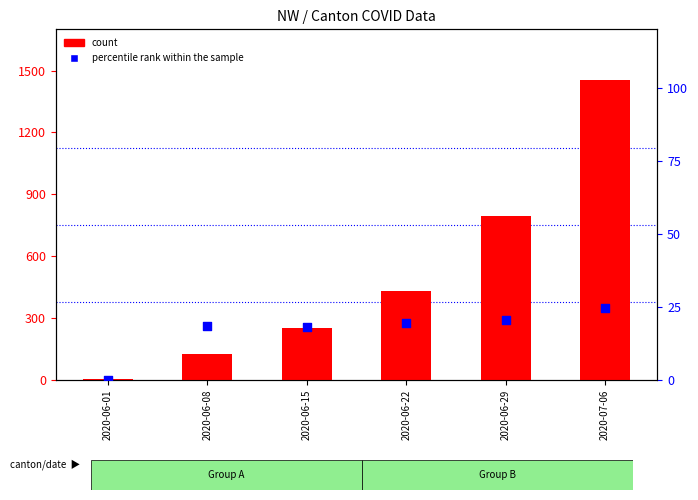

What is the total value across all series at 2020-06-22?

449.3